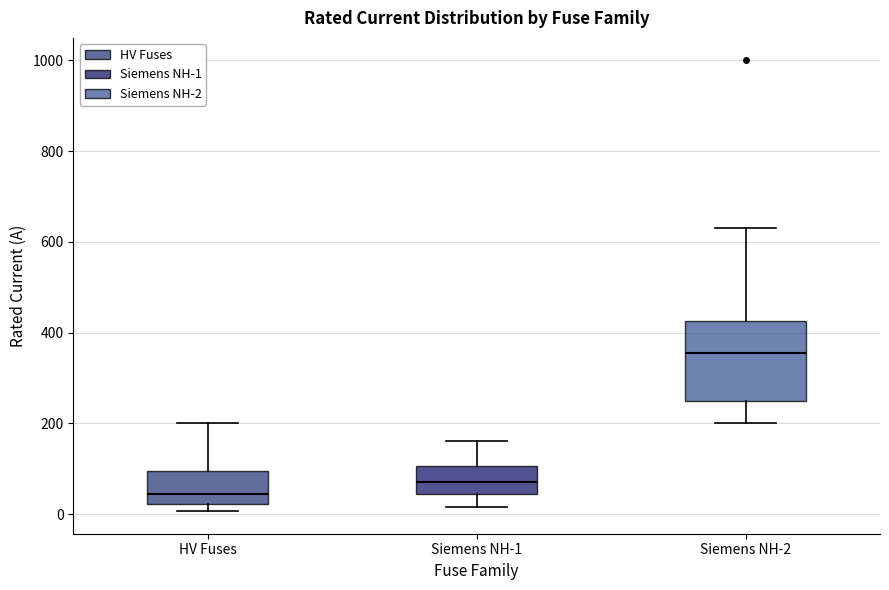

Where does the upper whisker of the box for Siemens NH-1 end on the y-axis? The values are not printed on the chart, so give them approximately, as read against the axis.

160